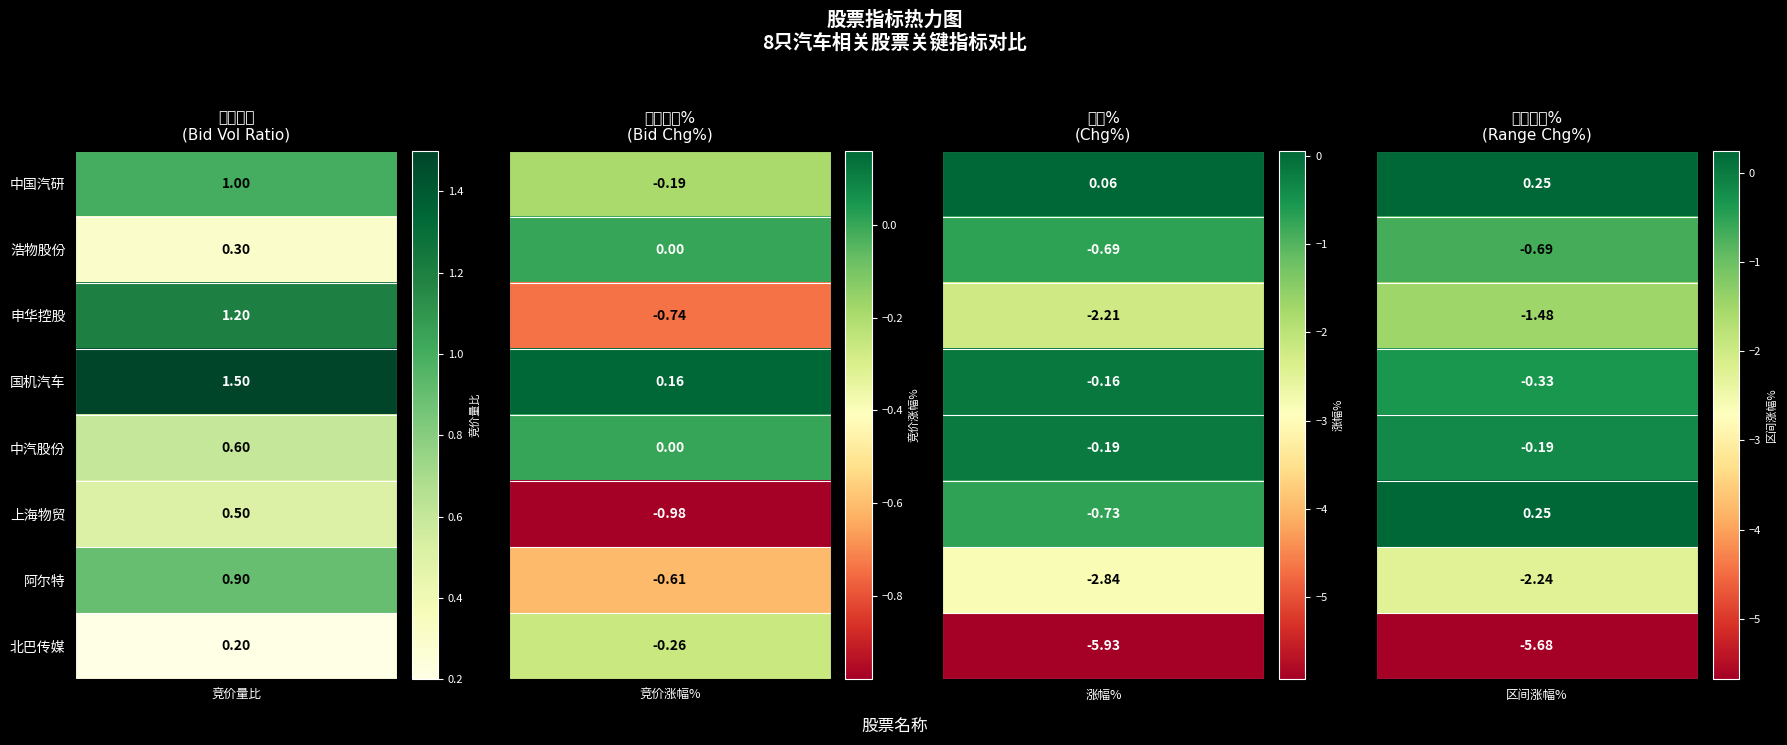

What is the difference between the highest and lowest values at 国机汽车?

1.8